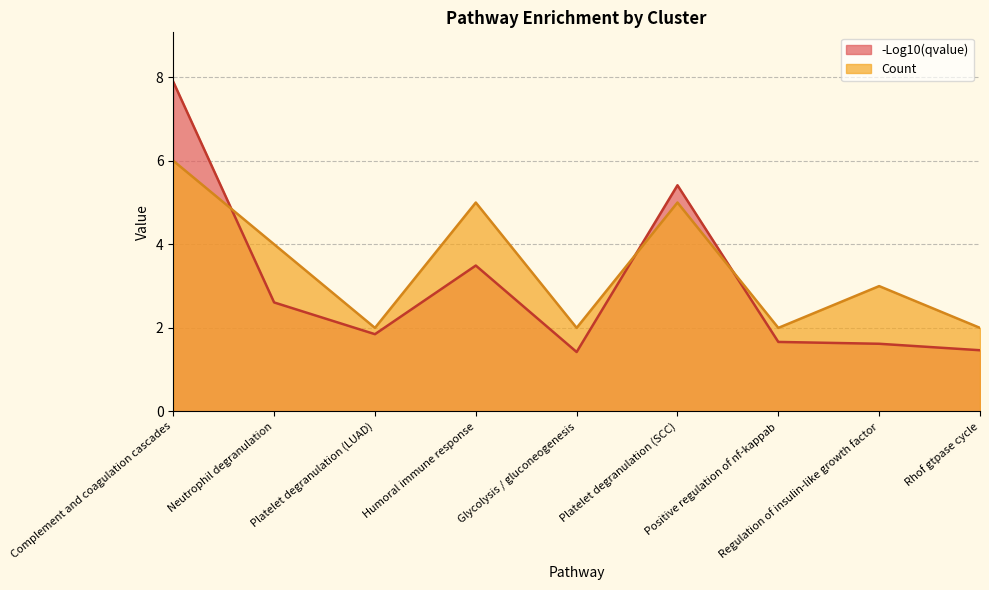

How many lines are shown in the chart?

2